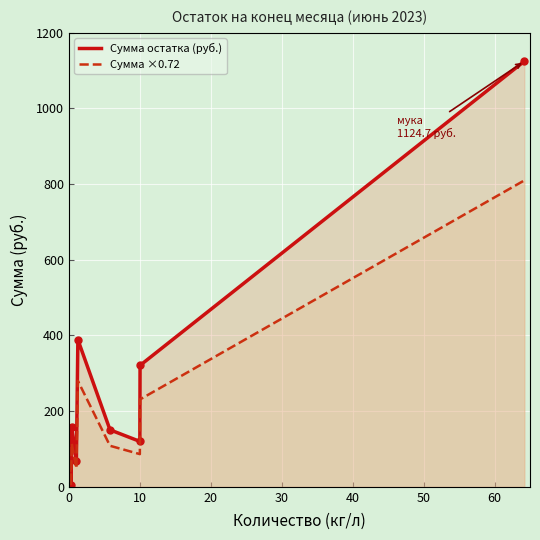

Which series has the widest spread of values?

Сумма остатка (руб.)